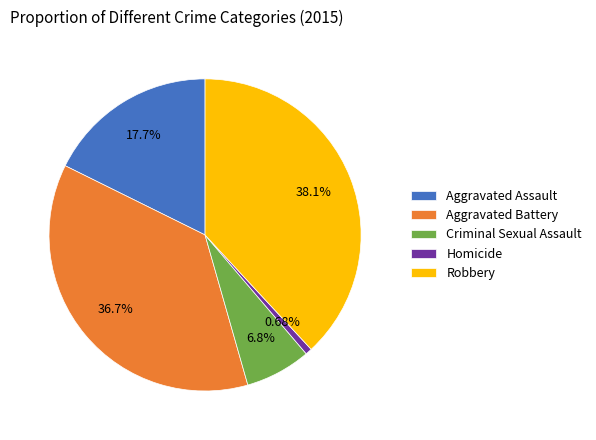

Does any single category account for the majority?

No